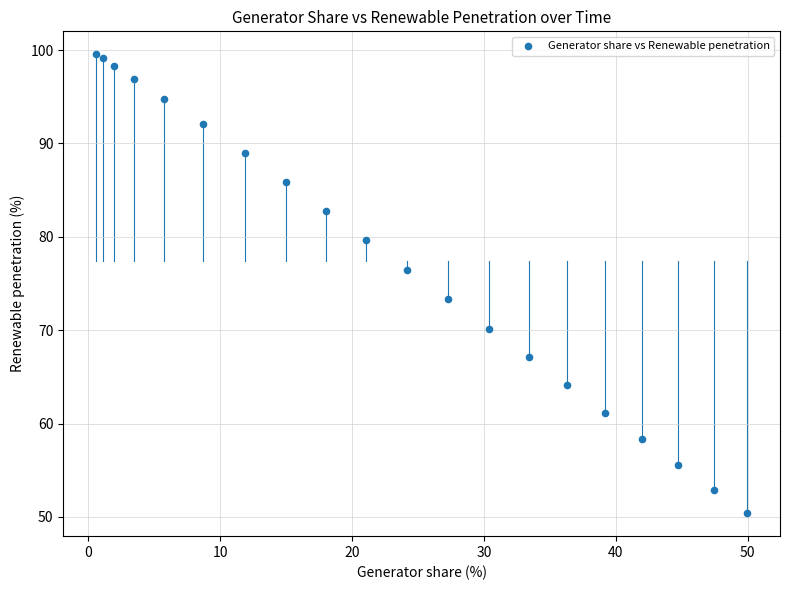

What Y value in the scatter plot is closest to 74?

73.3